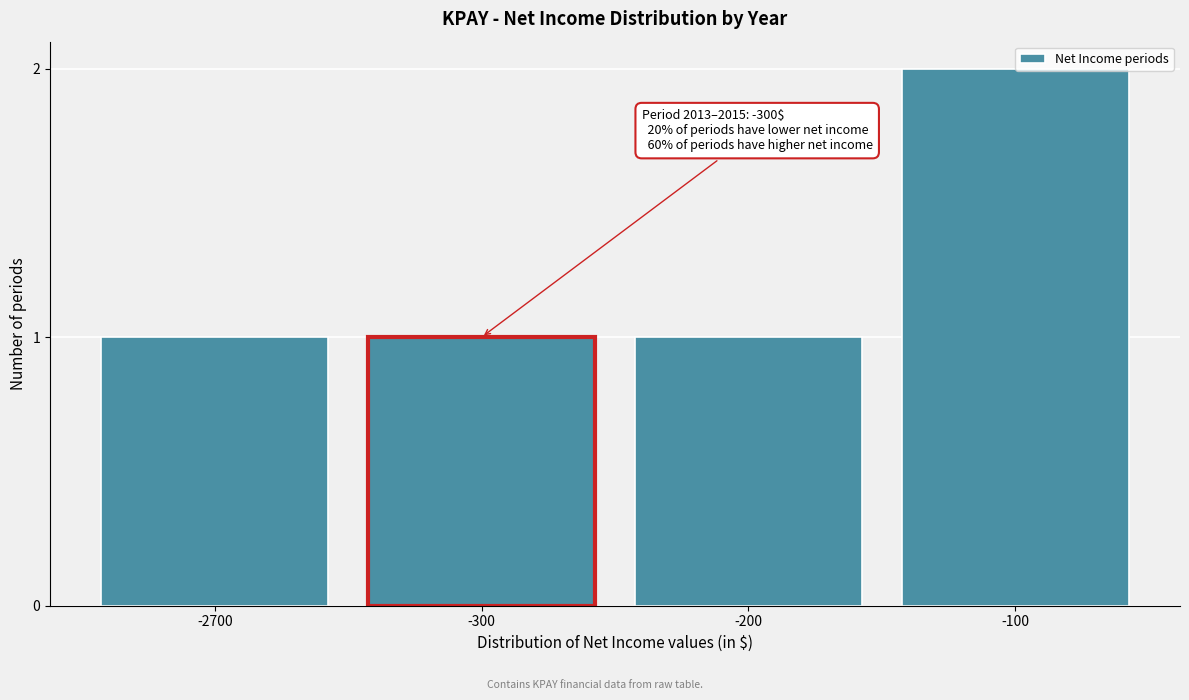

The value at -300 is 2. True or false?

False